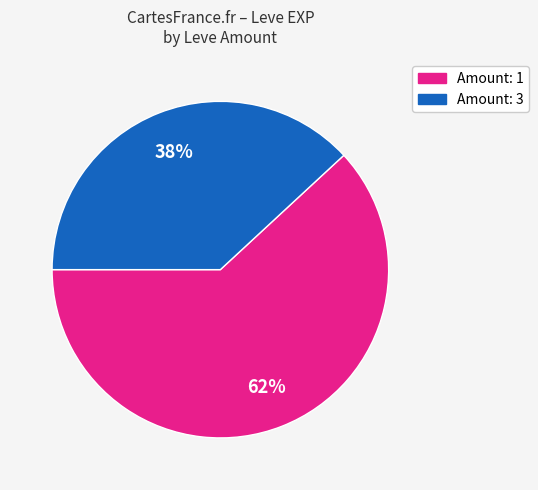

To the nearest percent, what is the average slice percentage?

50%